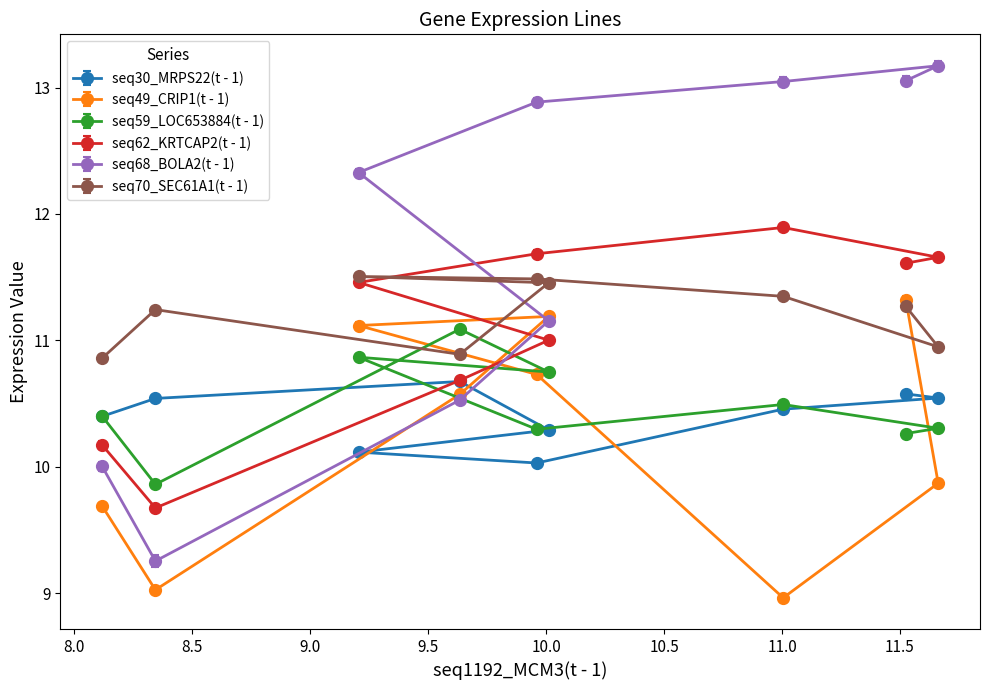

At which label is seq59_LOC653884(t - 1) closest to 10?

8.344